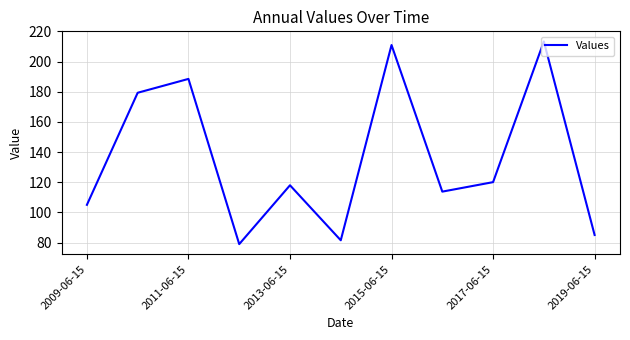

What is the difference between the maximum and minimum values?

134.2